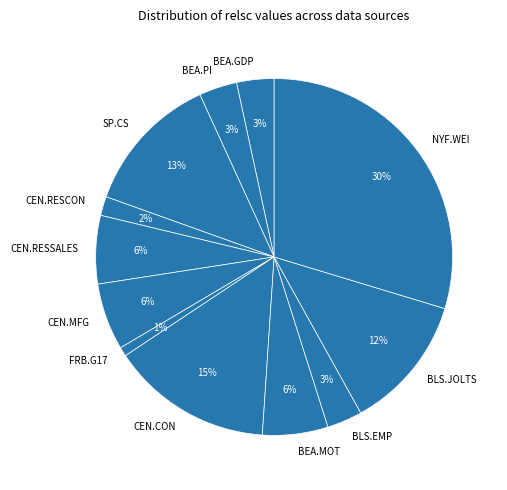

Is it true that CEN.MFG is 6% of the pie?

True